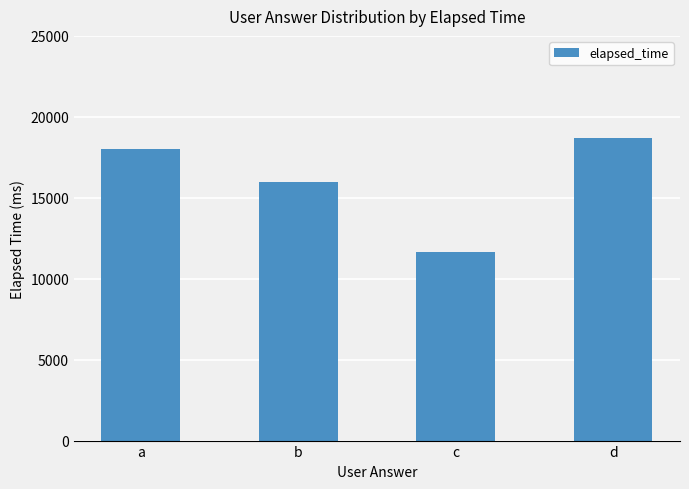

What is the sum of the values at d and a?

36666.7